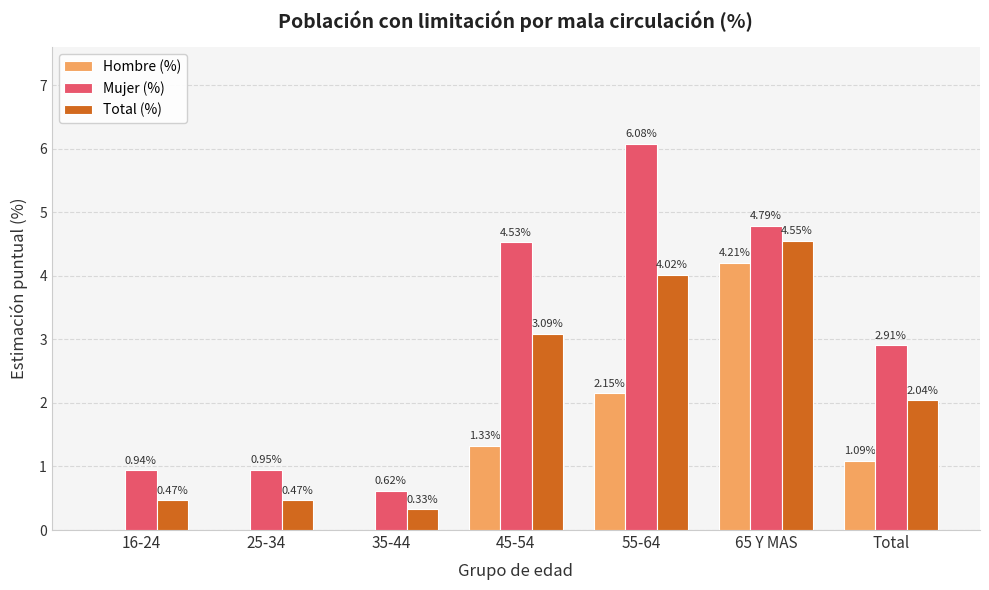

Is the value of Total (%) at 65 Y MAS greater than the value of Mujer (%) at Total?

Yes